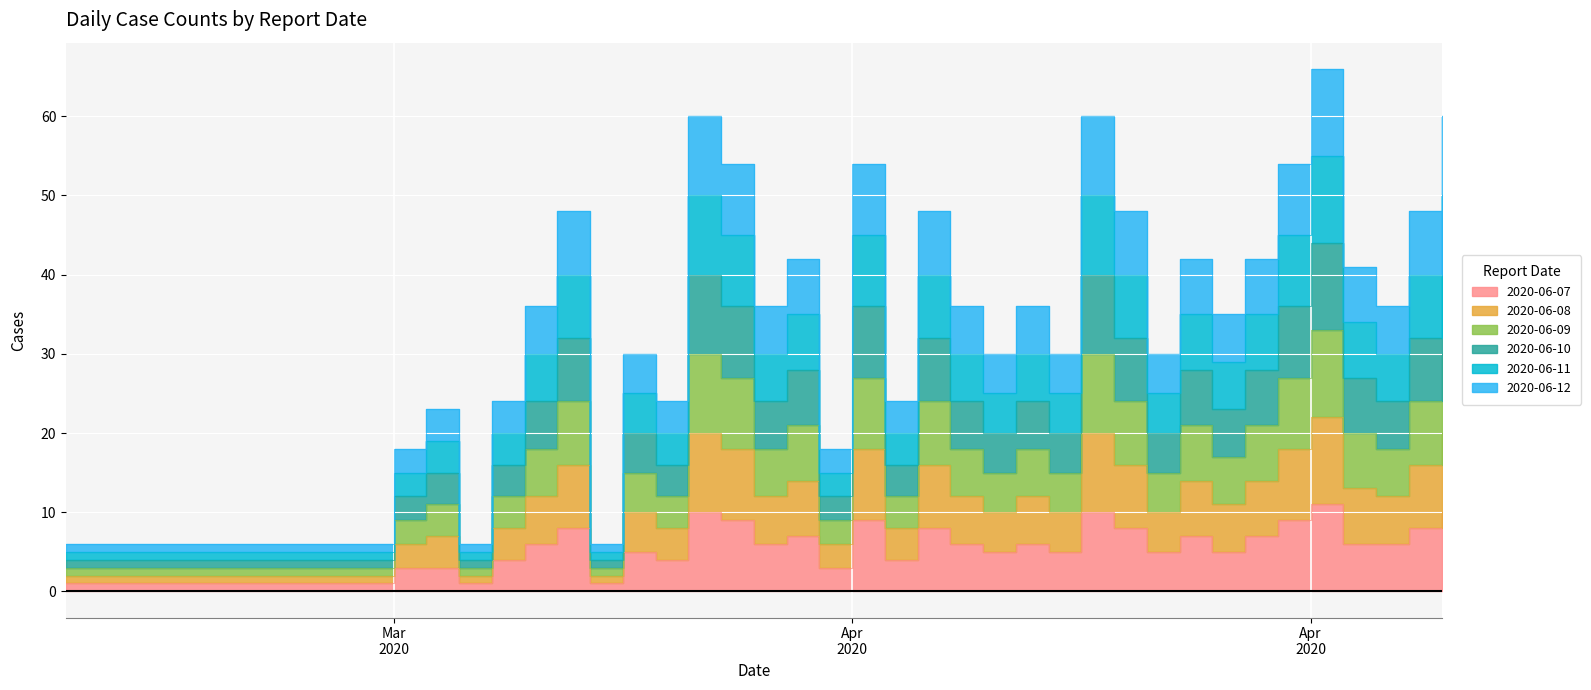

Rank the series by their average value, from highest to lowest.

2020-06-08, 2020-06-09, 2020-06-10, 2020-06-11, 2020-06-12, 2020-06-07